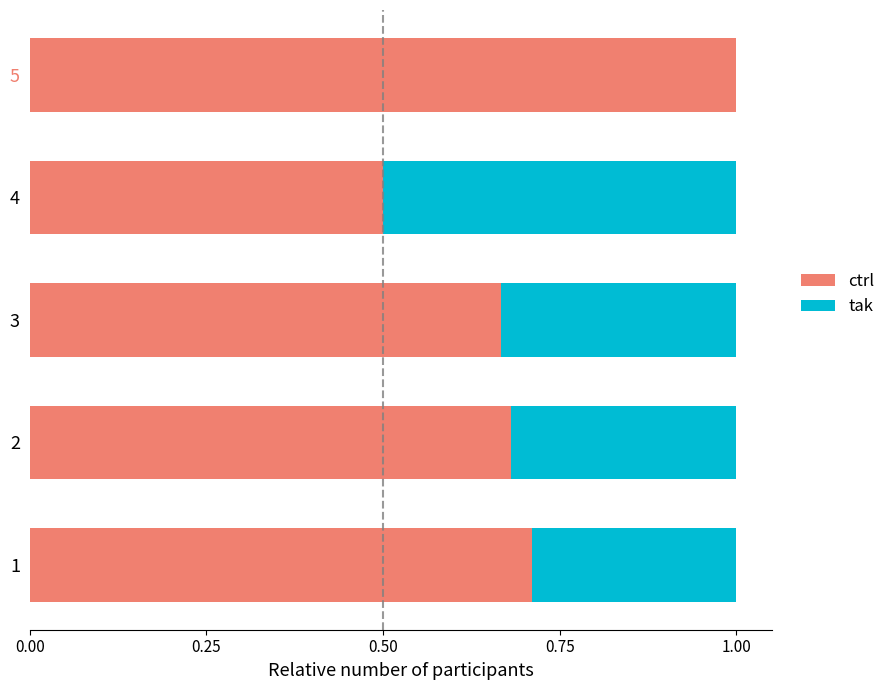

What is the total value across all series at 5?

1.0